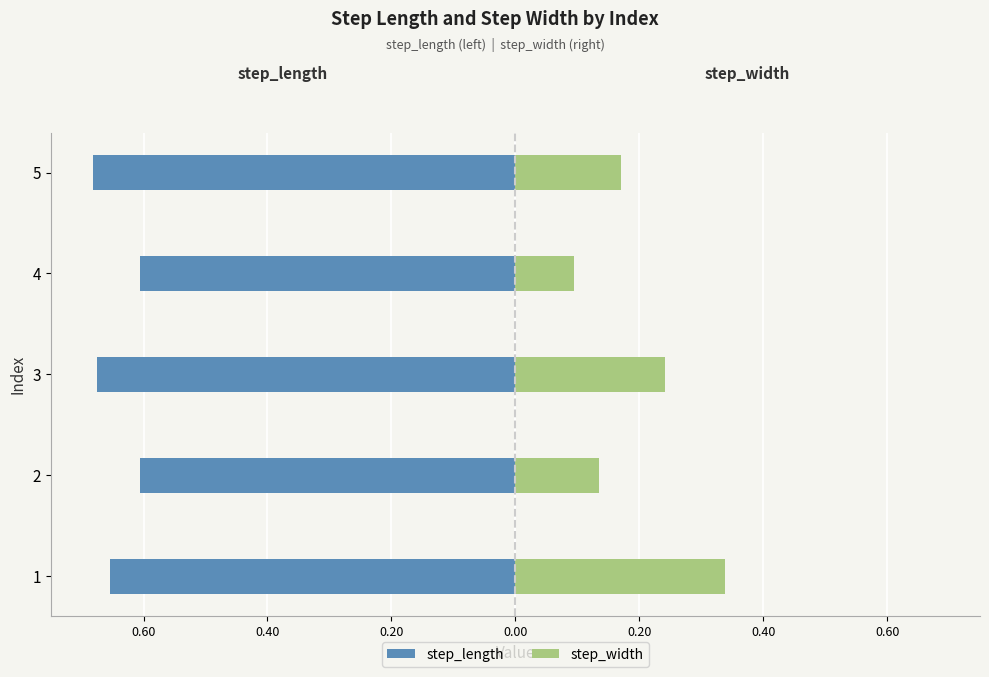

What is the value of the step_length bar at the 2nd from the left?

-0.6